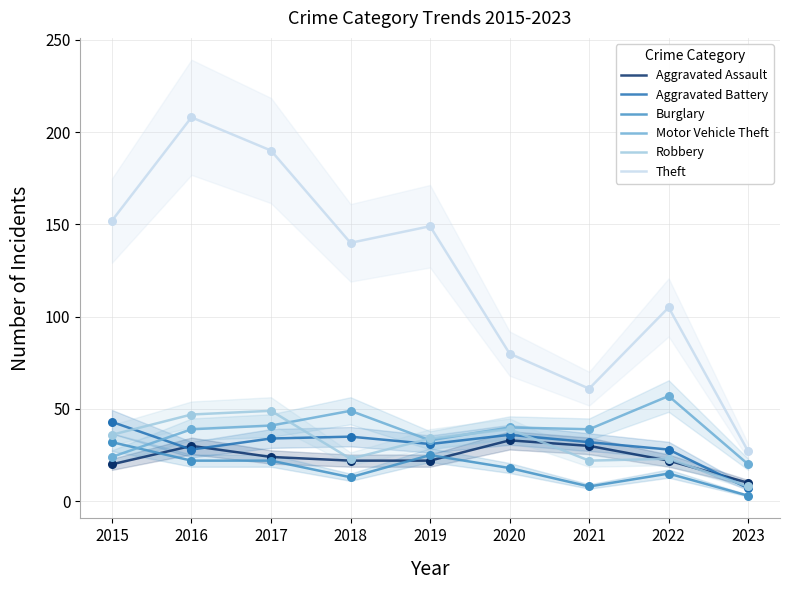

Which series has the largest Y range (max minus min)?

Theft